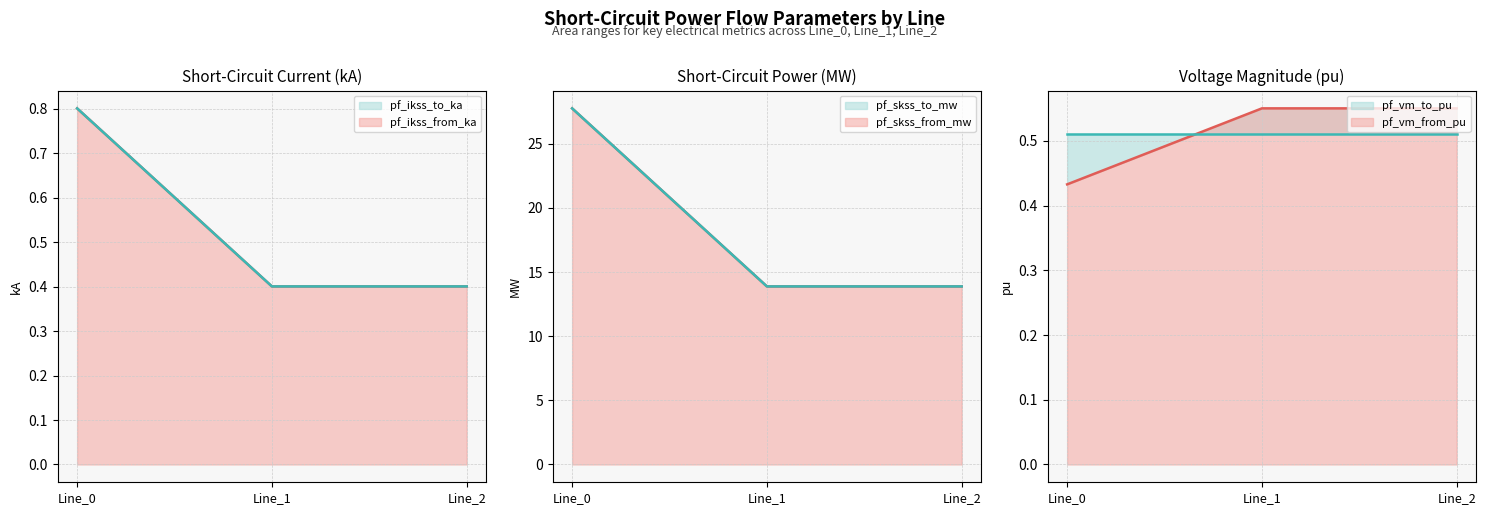

Which series has the largest total across all categories?

pf_skss_from_mw